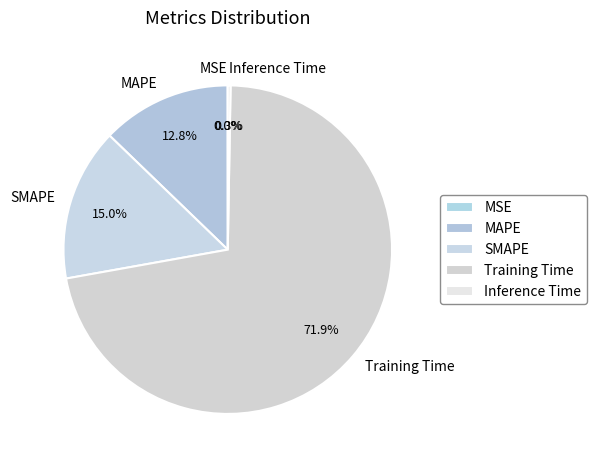

Between SMAPE and Training Time, which is larger?

Training Time